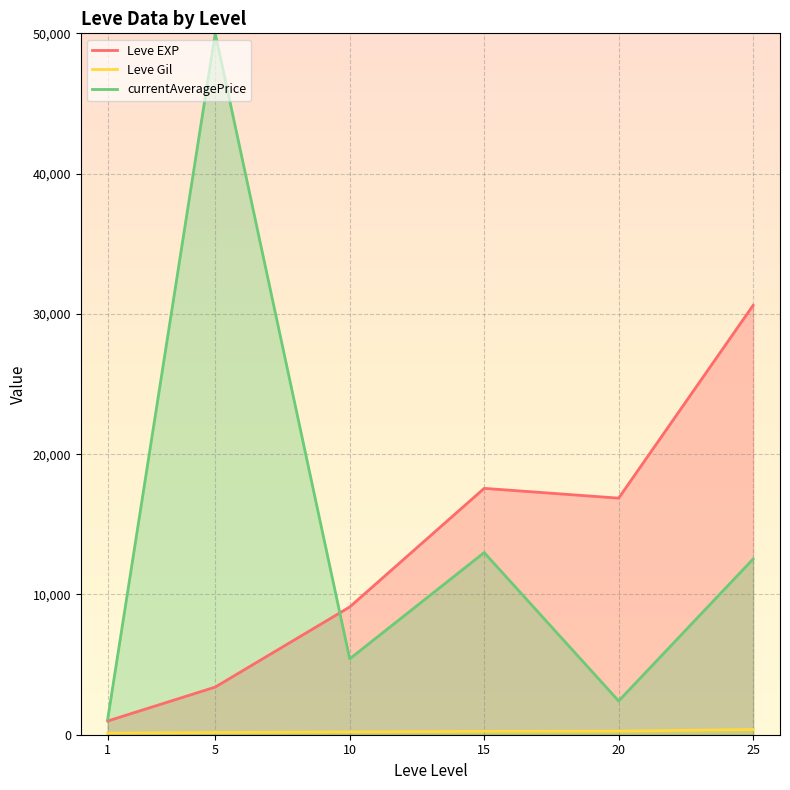

Where is the first local maximum for Leve EXP?

15